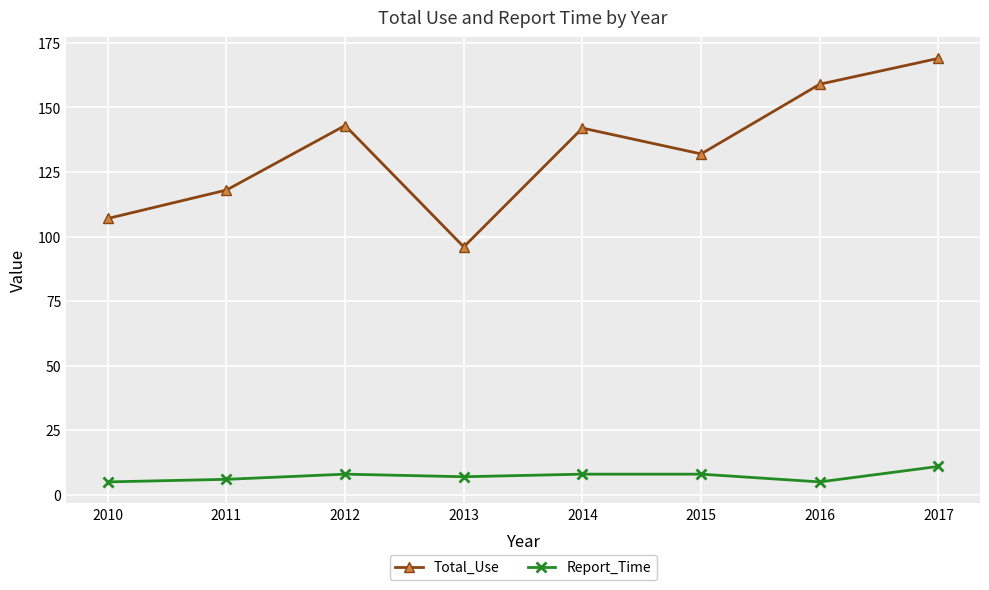

At which label does Total_Use reach its peak?

2017